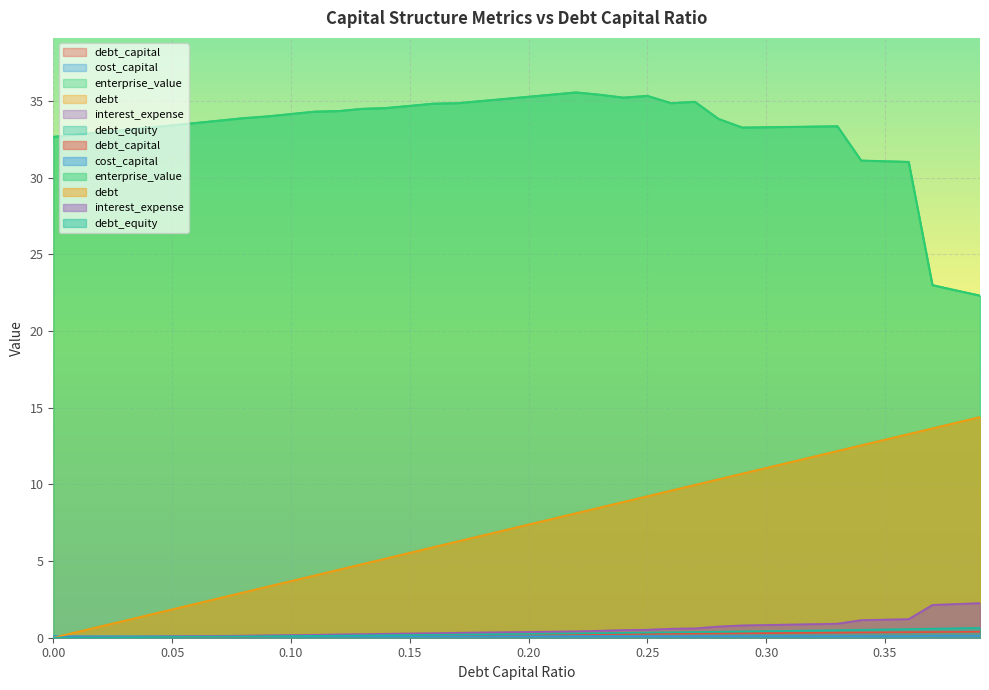

The value of interest_expense at 0.25 is 0.7. True or false?

False